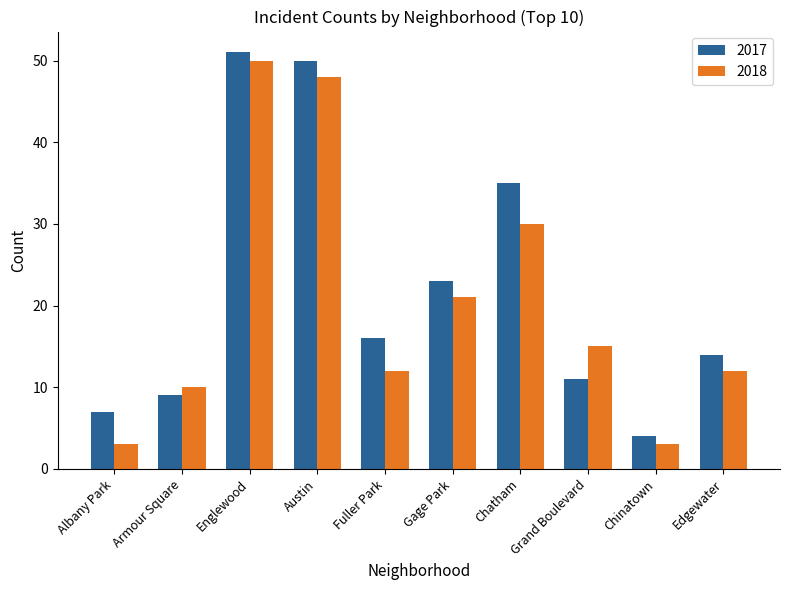

Between Albany Park and Grand Boulevard, which series saw the biggest shift?

2018